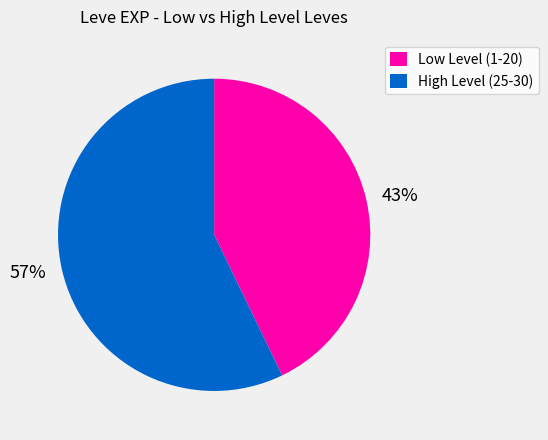

Do 43% and 57% together represent more than half of the pie?

Yes